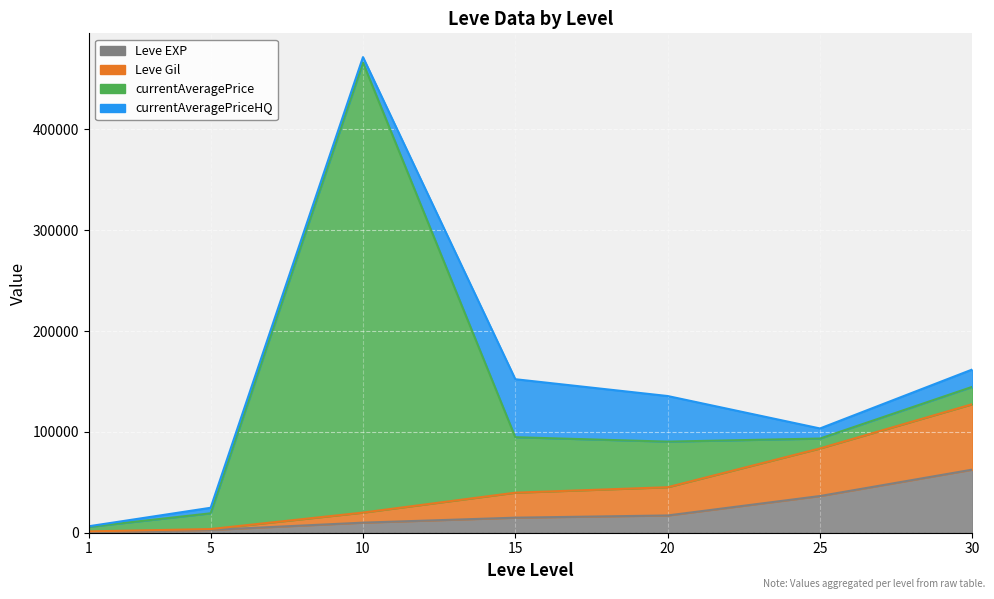

True or false: Leve Gil and Leve EXP intersect in this chart.

False